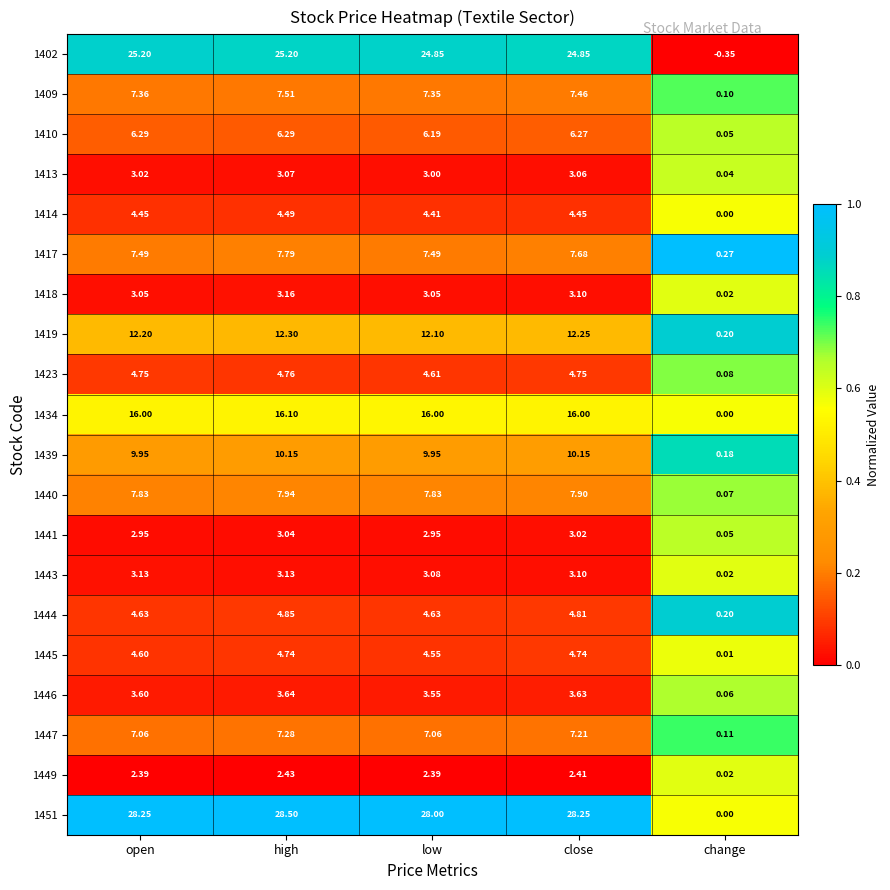

How many series are shown in this chart?

20